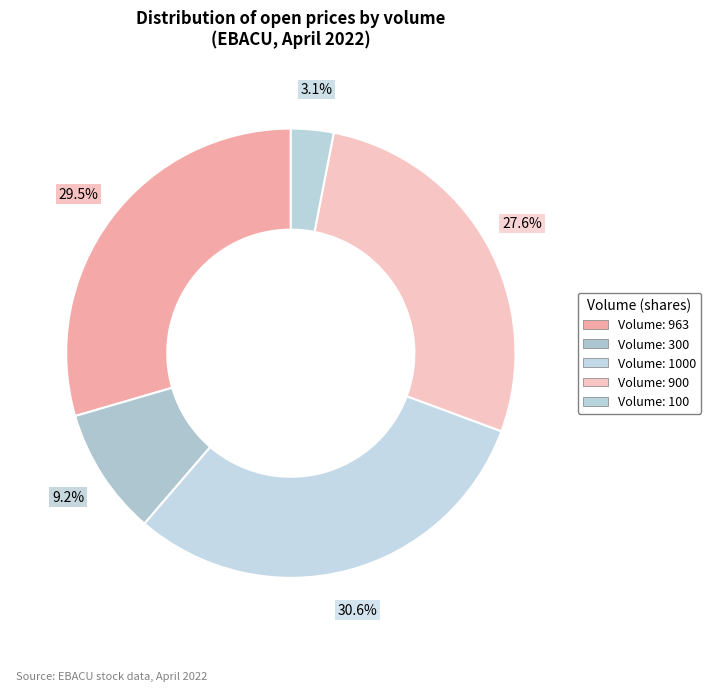

How many segments does this pie chart have?

5